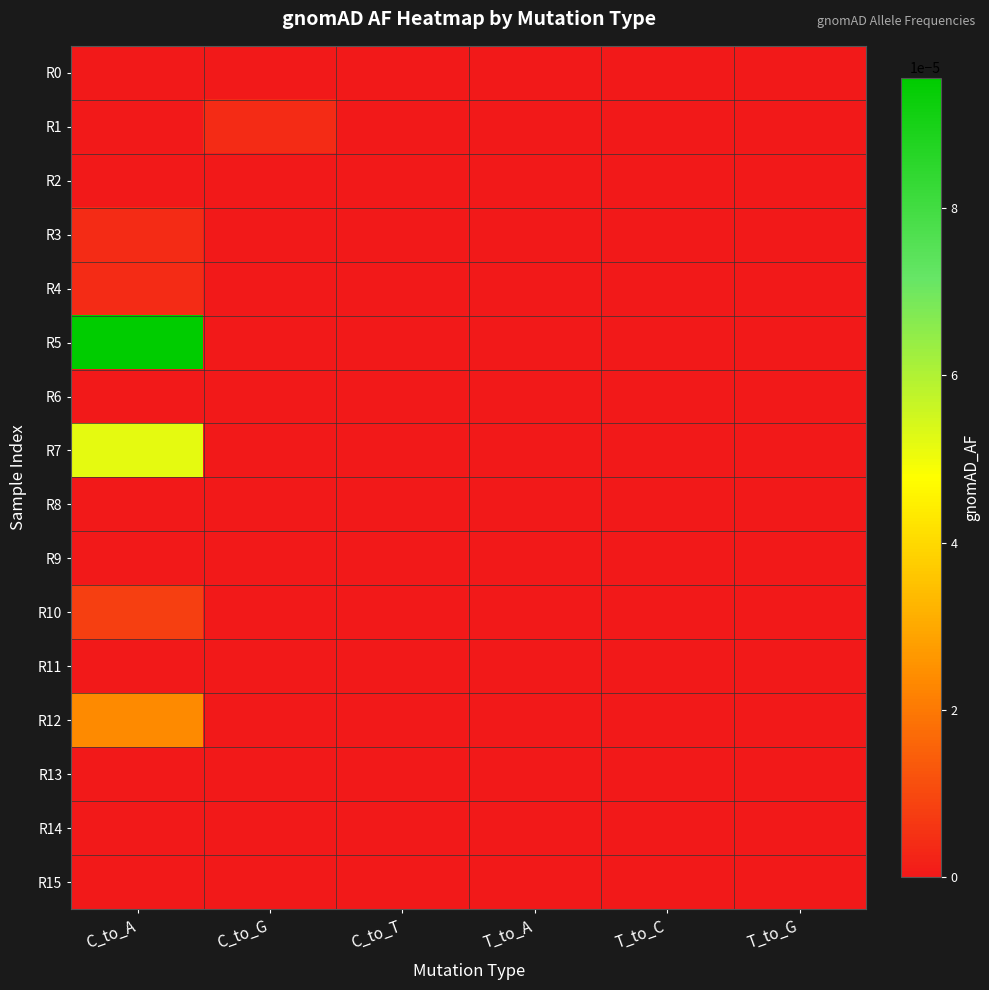

How many series are shown in this chart?

16